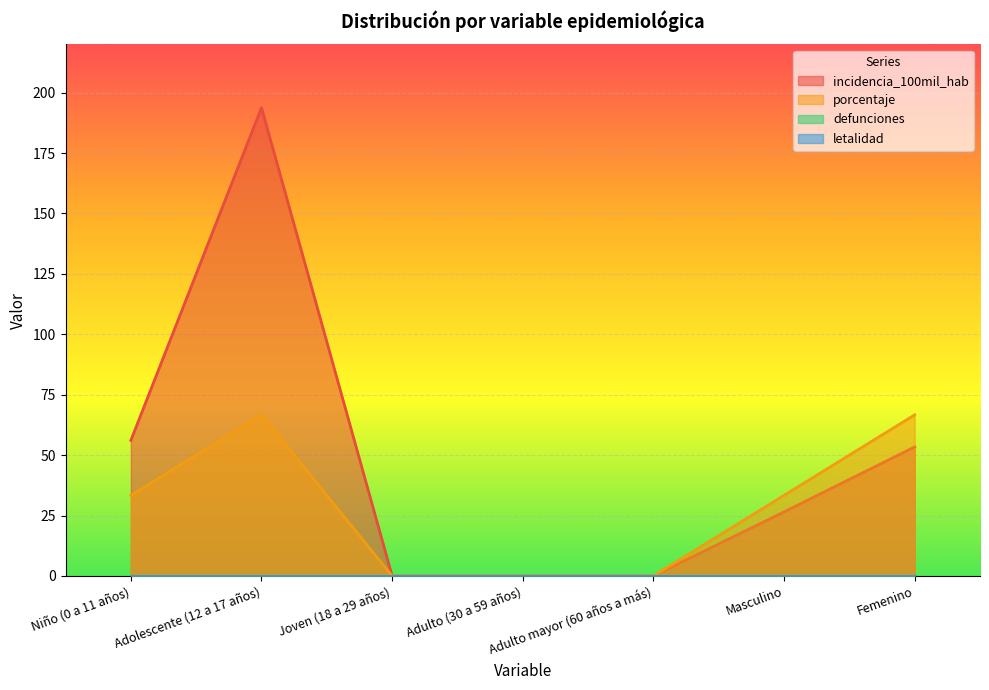

What is the average value of the incidencia_100mil_hab series?

47.1